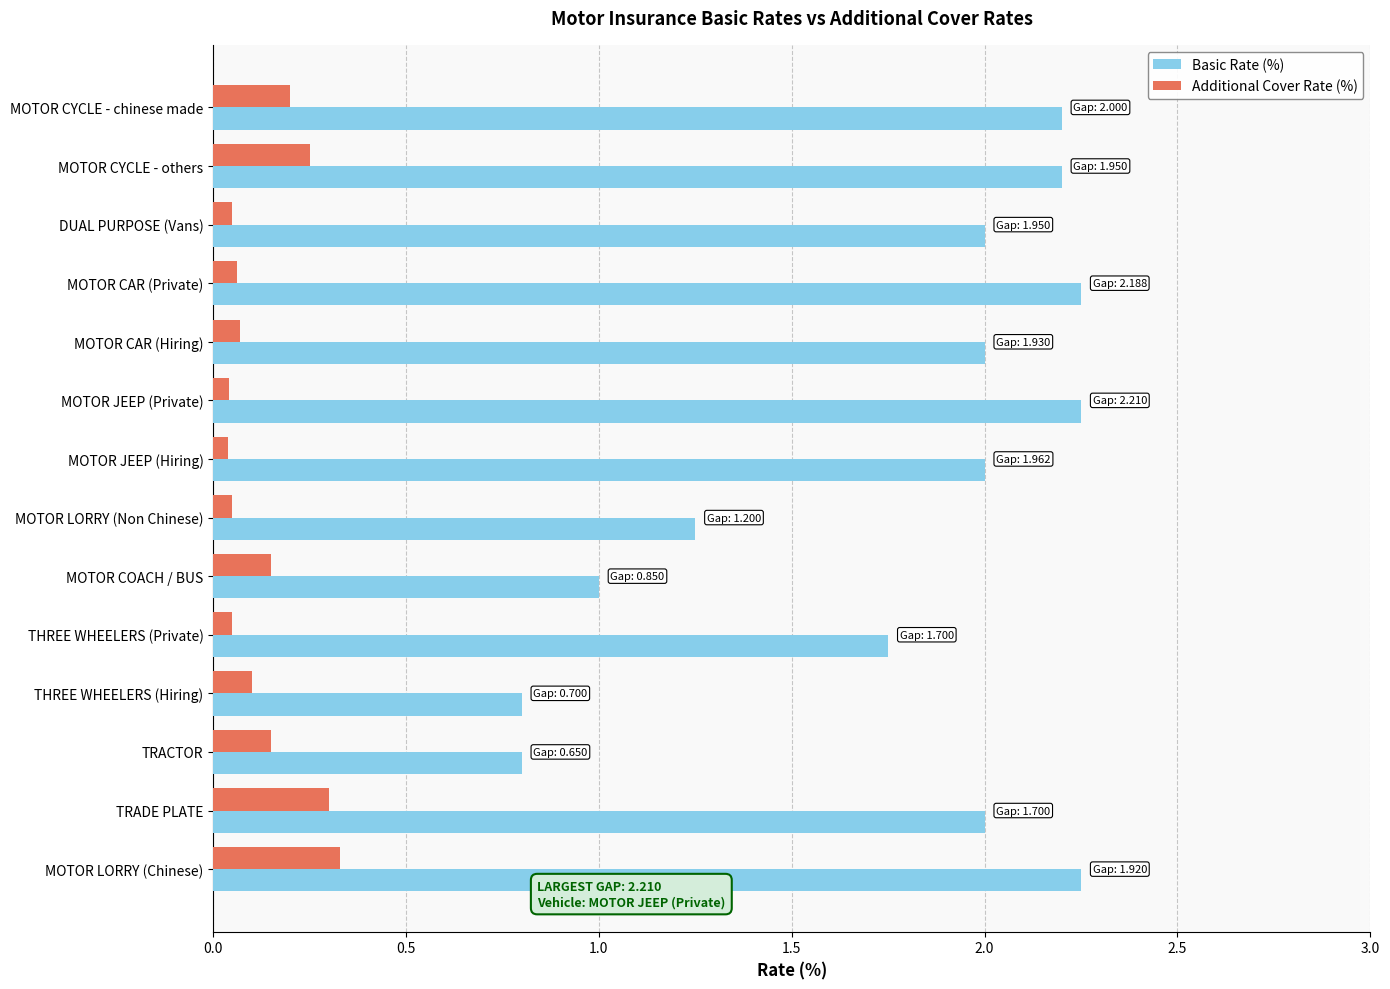

Rank the series by their average value, from lowest to highest.

Additional Cover Rate (%), Basic Rate (%)